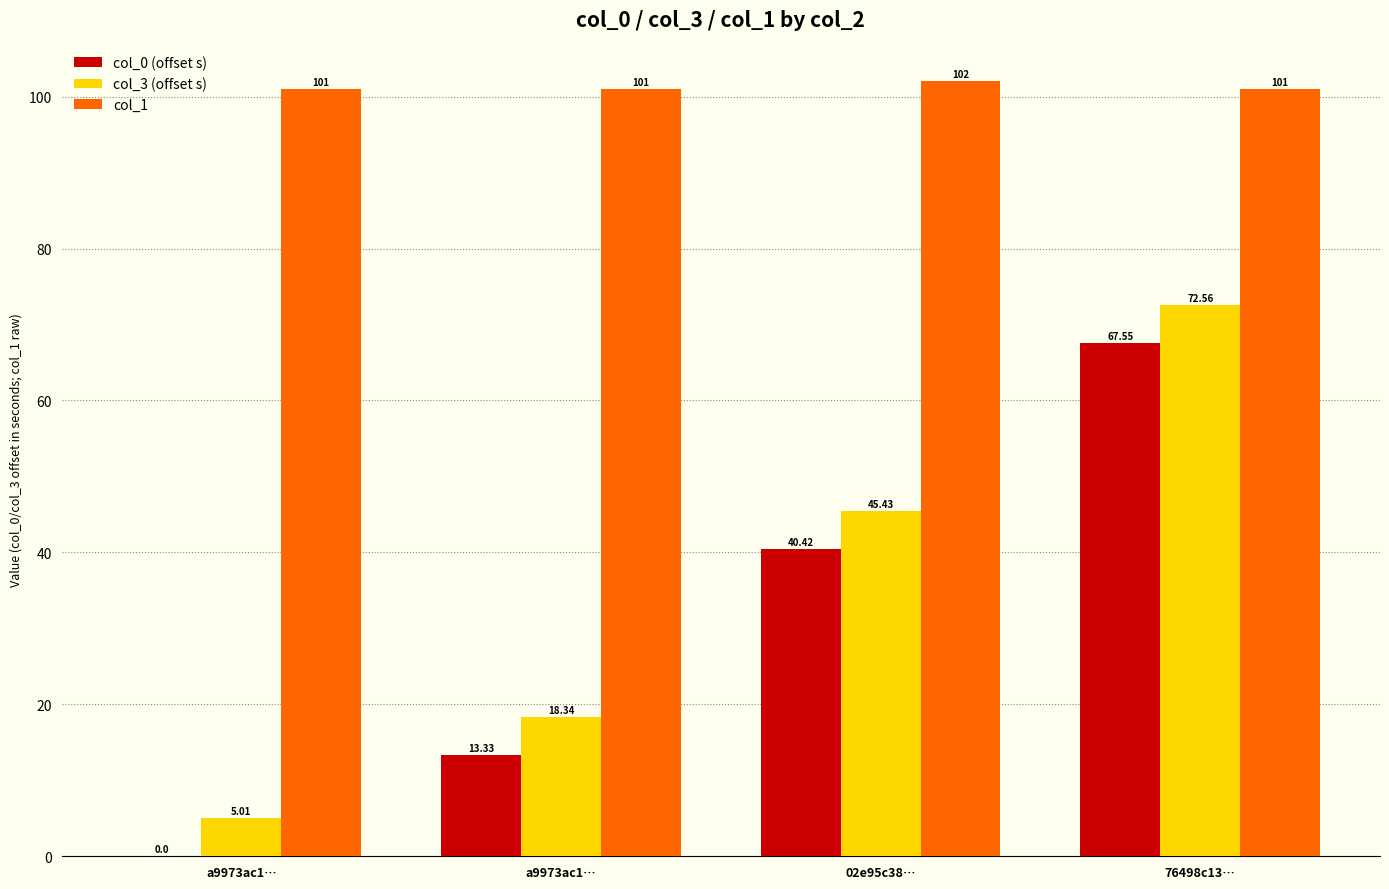

What are all the series names shown in the legend?

col_0 (offset s), col_3 (offset s), col_1